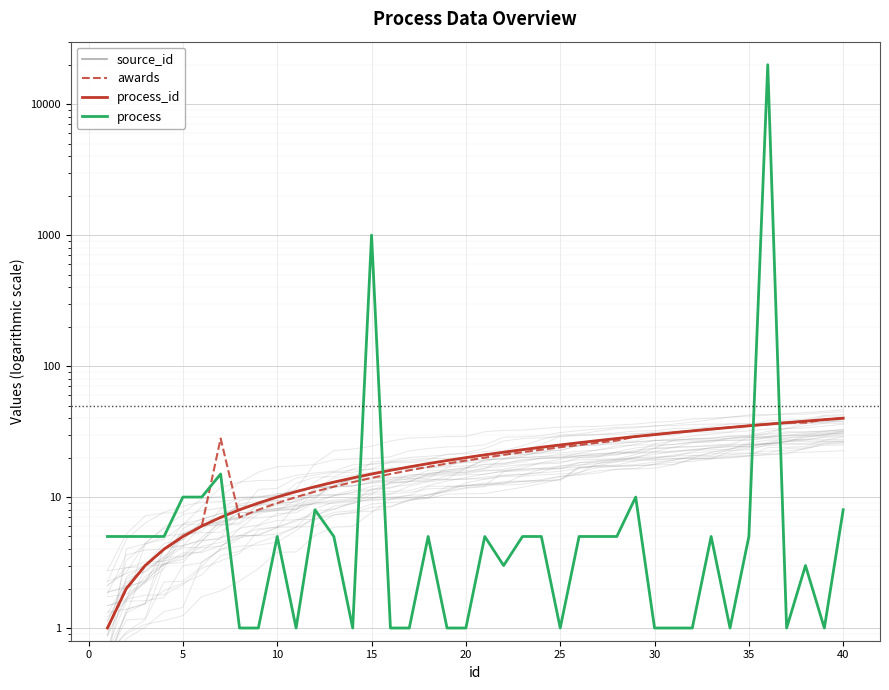

How many data points in process_id are above 21?

19